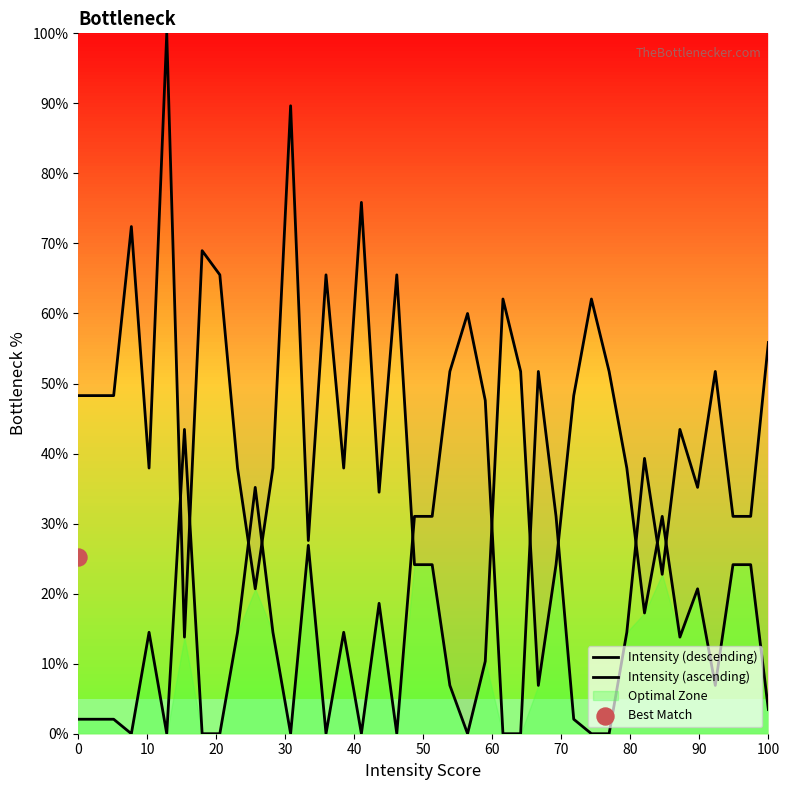

At how many categories does at least one series exceed 1?

40